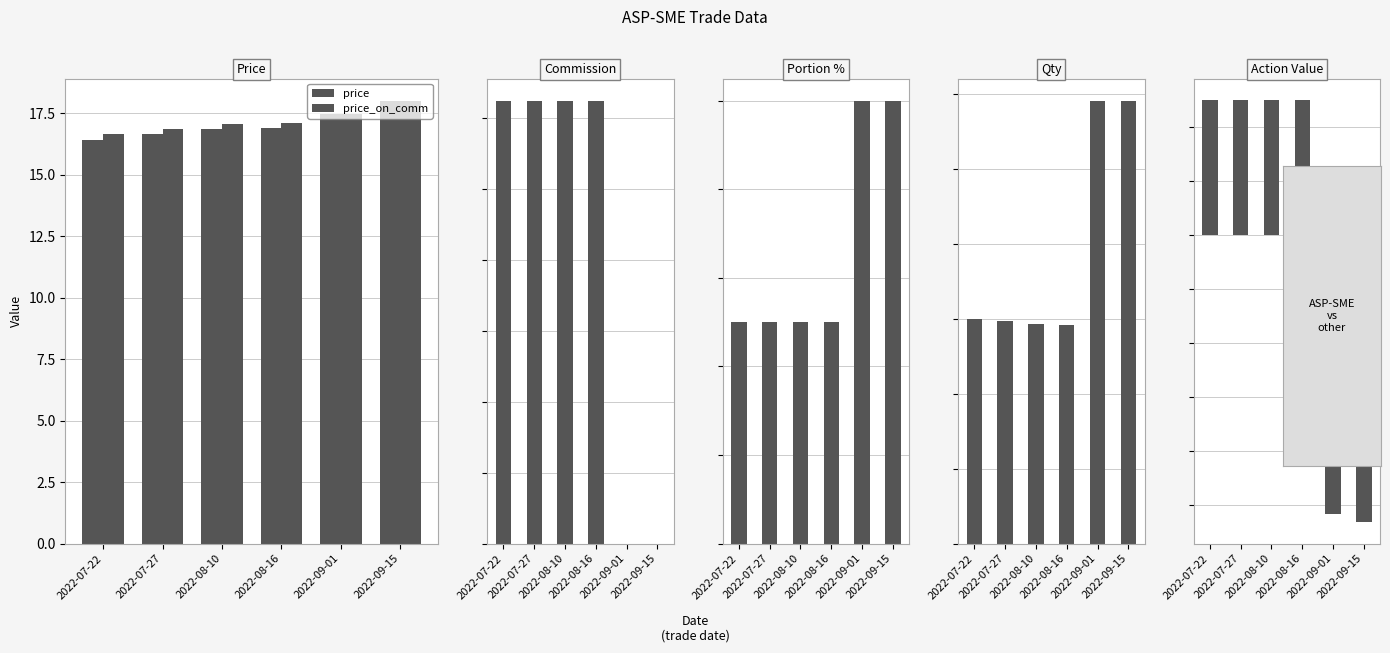

What is the difference between the highest and lowest values at 2022-07-27?

24998.8